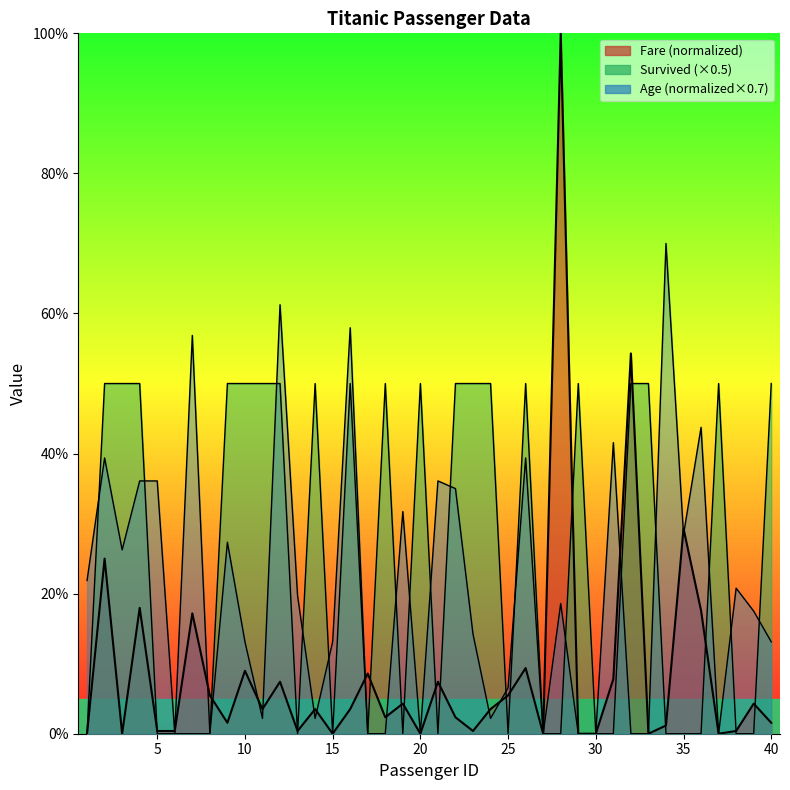

Reading right to left, extract all data points from this chart.

Survived: 40=0.5	39=0.0	38=0.0	37=0.5	36=0.0	35=0.0	34=0.0	33=0.5	32=0.5	31=0.0	30=0.0	29=0.5	28=0.0	27=0.0	26=0.5	25=0.0	24=0.5	23=0.5	22=0.5	21=0.0	20=0.5	19=0.0	18=0.5	17=0.0	16=0.5	15=0.0	14=0.5	13=0.0	12=0.5	11=0.5	10=0.5	9=0.5	8=0.0	7=0.0	6=0.0	5=0.0	4=0.5	3=0.5	2=0.5	1=0.0
Fare: 40=0.0	39=0.0	38=0.0	37=0.0	36=0.2	35=0.3	34=0.0	33=0.0	32=0.5	31=0.1	30=0.0	29=0.0	28=1.0	27=0.0	26=0.1	25=0.1	24=0.0	23=0.0	22=0.0	21=0.1	20=0.0	19=0.0	18=0.0	17=0.1	16=0.0	15=0.0	14=0.0	13=0.0	12=0.1	11=0.0	10=0.1	9=0.0	8=0.1	7=0.2	6=0.0	5=0.0	4=0.2	3=0.0	2=0.2	1=0.0
Age: 40=0.1	39=0.2	38=0.2	37=0.0	36=0.4	35=0.3	34=0.7	33=0.0	32=0.0	31=0.4	30=0.0	29=0.0	28=0.2	27=0.0	26=0.4	25=0.1	24=0.0	23=0.1	22=0.3	21=0.4	20=0.0	19=0.3	18=0.0	17=0.0	16=0.6	15=0.1	14=0.0	13=0.2	12=0.6	11=0.0	10=0.1	9=0.3	8=0.0	7=0.6	6=0.0	5=0.4	4=0.4	3=0.3	2=0.4	1=0.2